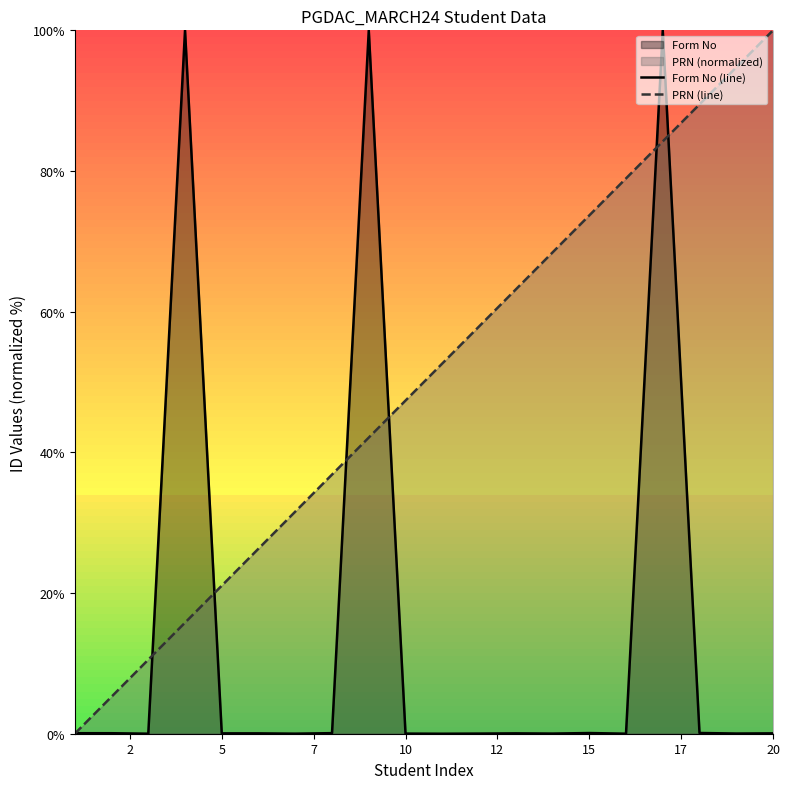

In Form No (line), how many points are higher than both neighbors (excluding endpoints)?

5